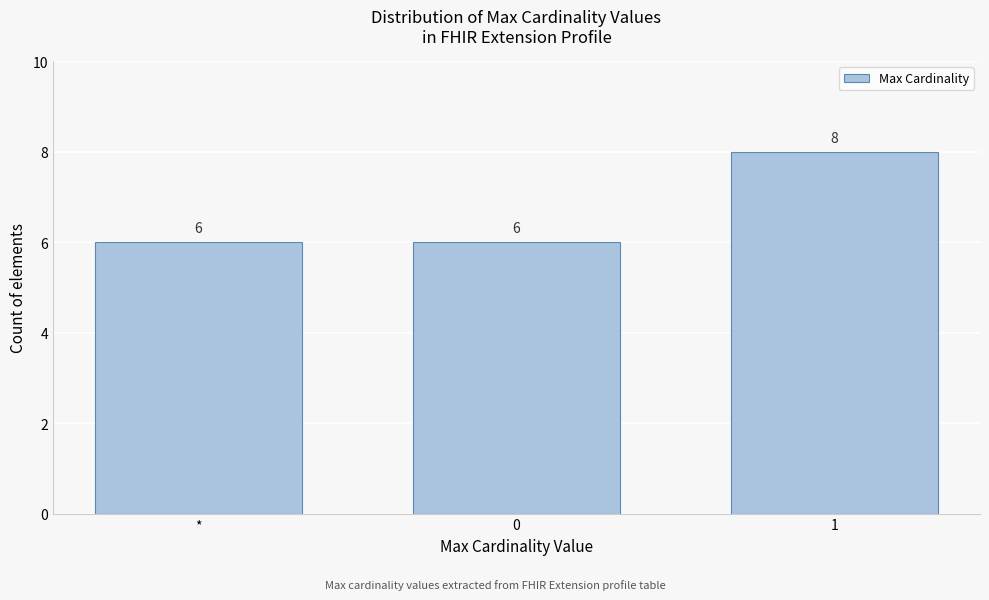

Reading left to right, transcribe all the data shown in this chart.

*=6	0=6	1=8